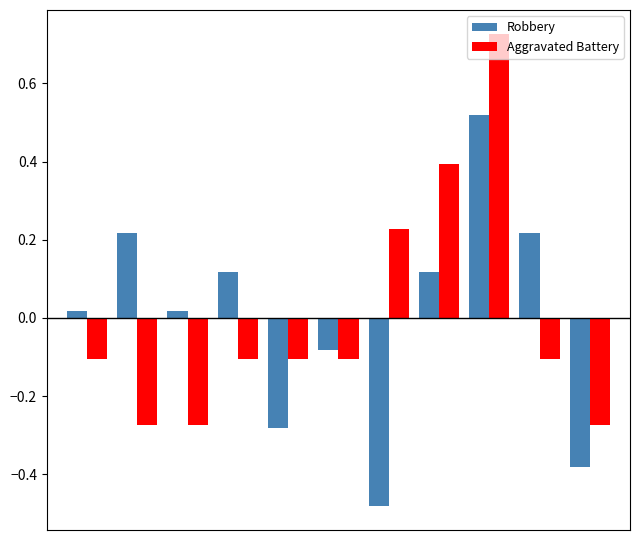

Count the Aggravated Battery values in the range 0 to 1.

3